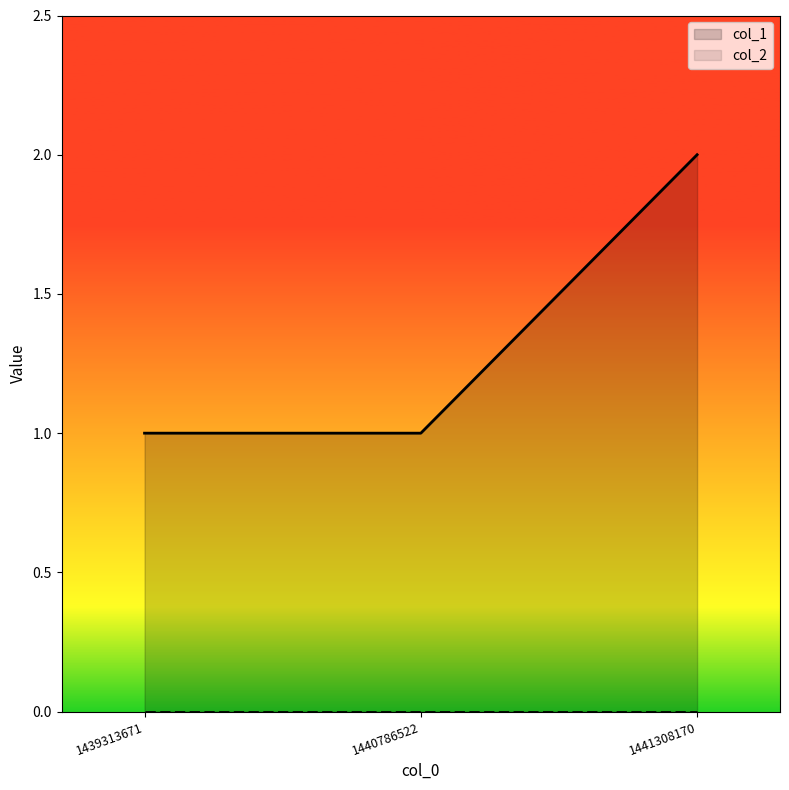

How many data points are above 1?

1